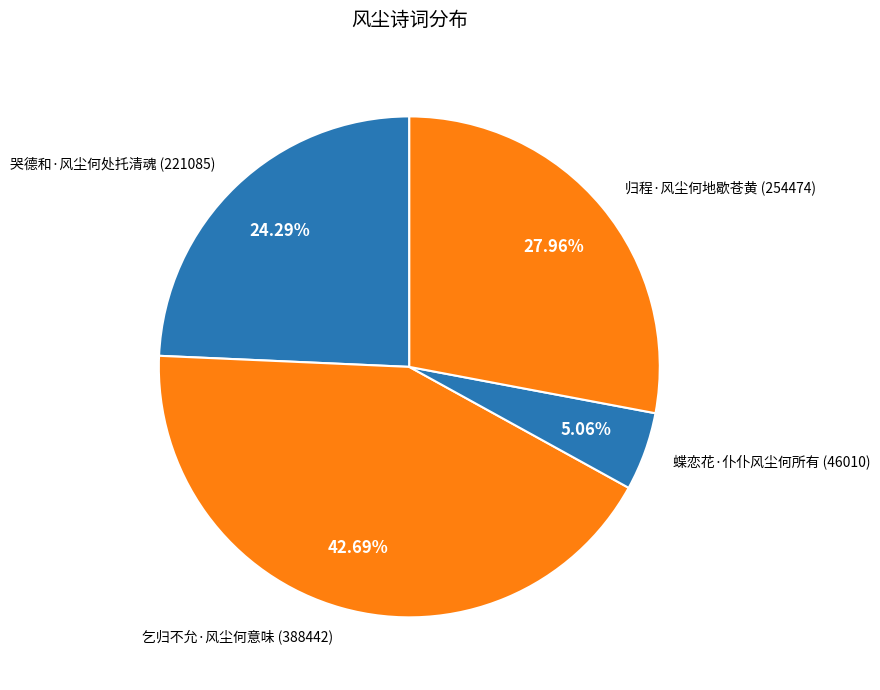

Rank the categories by value from lowest to highest.

蝶恋花·仆仆风尘何所有, 哭德和·风尘何处托清魂, 归程·风尘何地歇苍黄, 乞归不允·风尘何意味